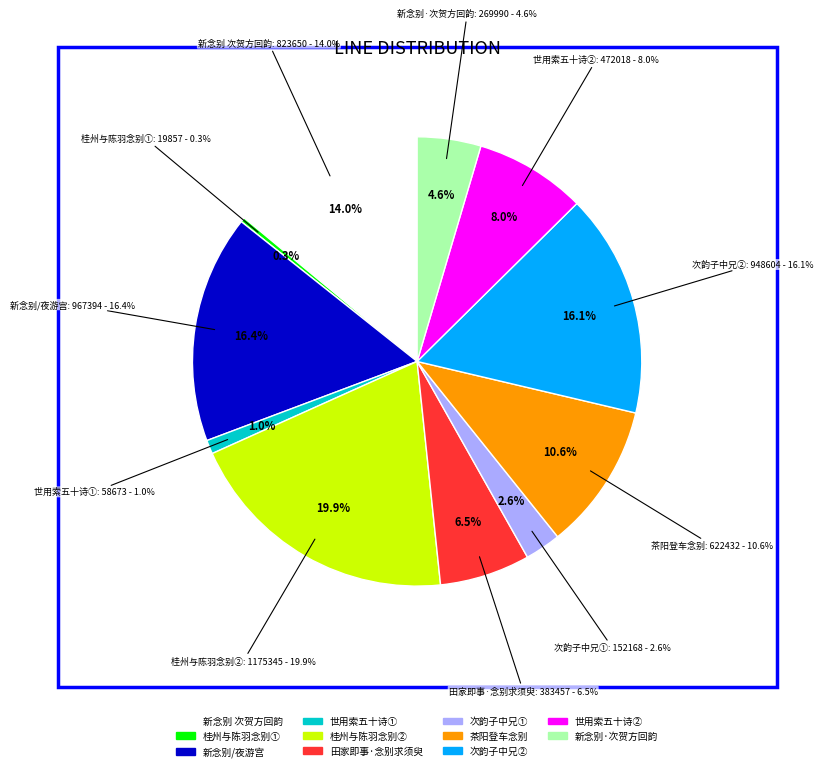

True or false: 新念别 次贺方回韵 accounts for 7% of the total.

False